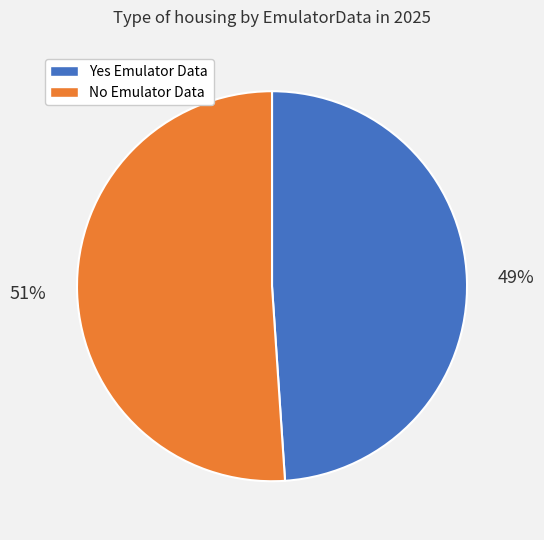

Is there a majority slice in this chart?

Yes